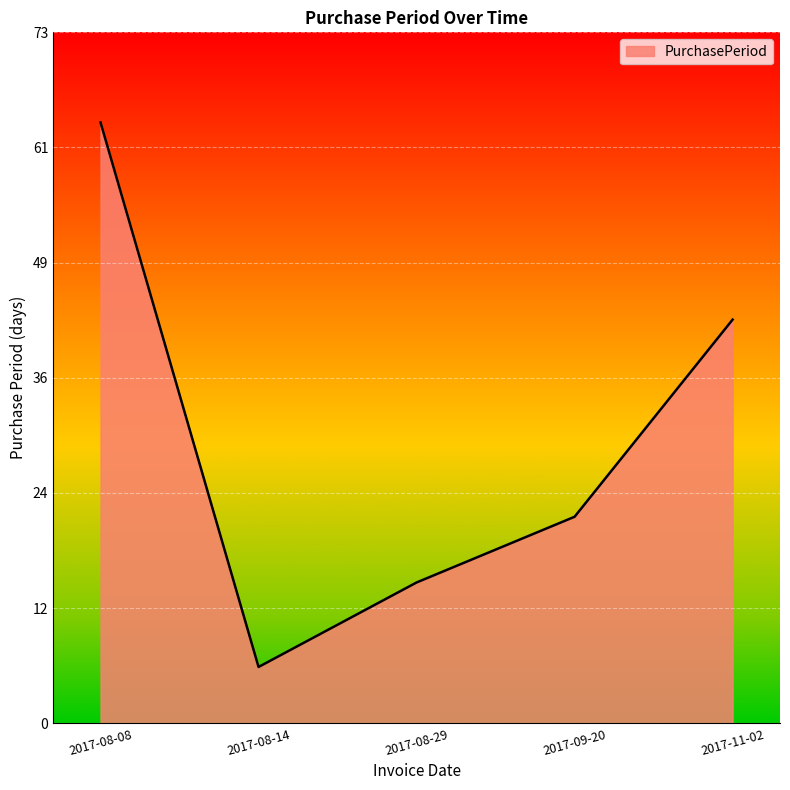

Reading left to right, extract all data points from this chart.

2017-08-08=64	2017-08-14=6	2017-08-29=15	2017-09-20=22	2017-11-02=43